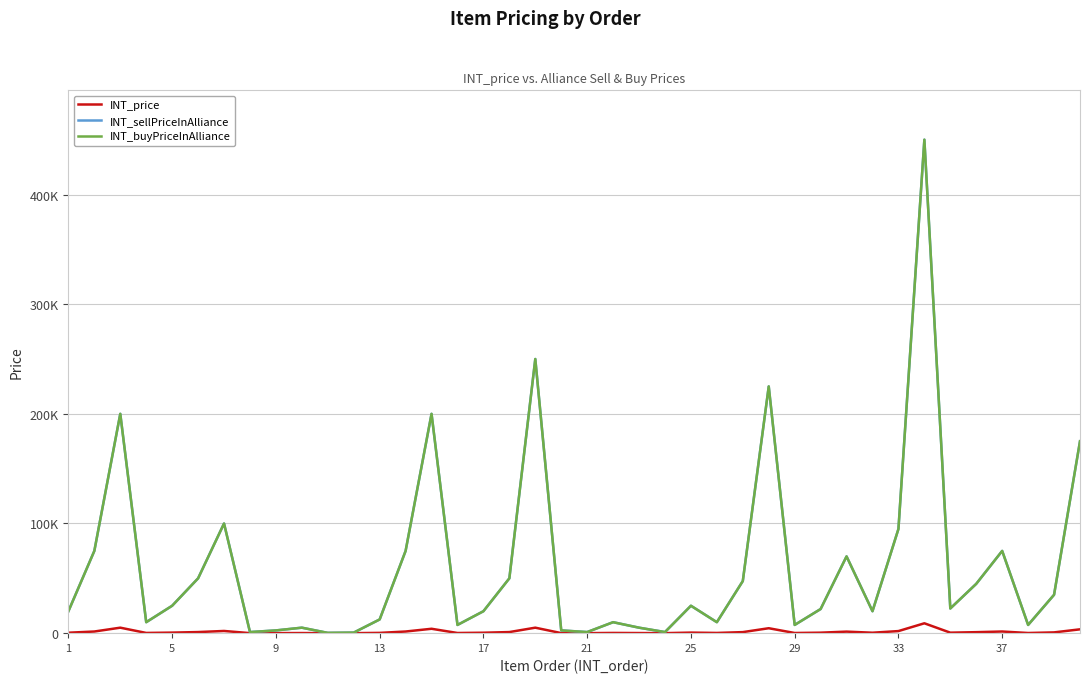

Does the chart have visible grid lines?

Yes